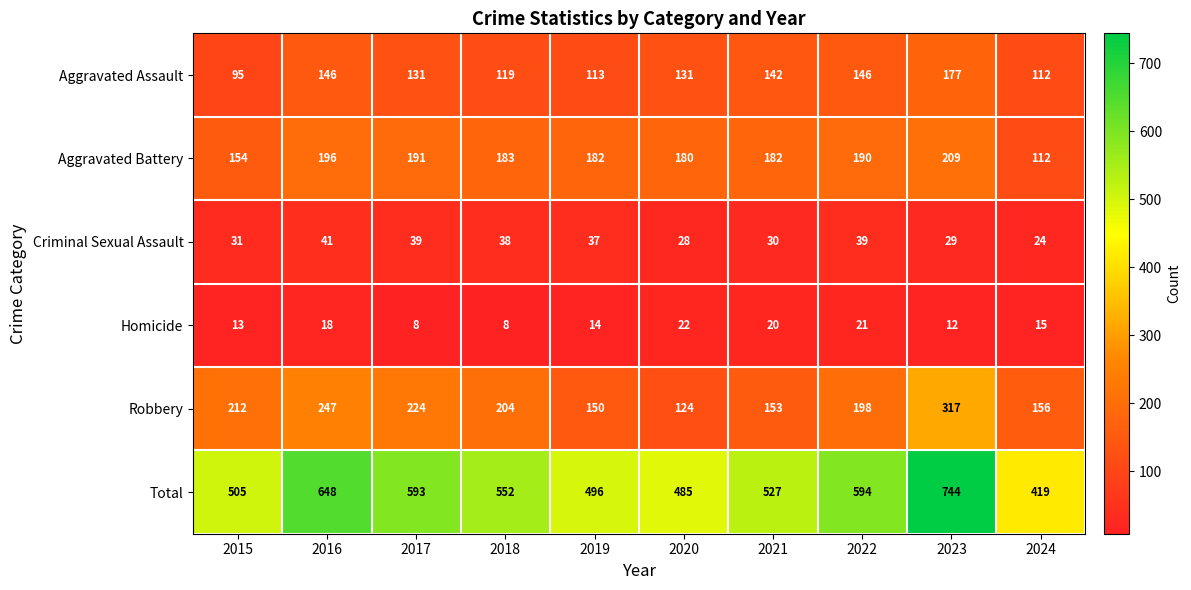

What is the total value across all series at 2016?

1296